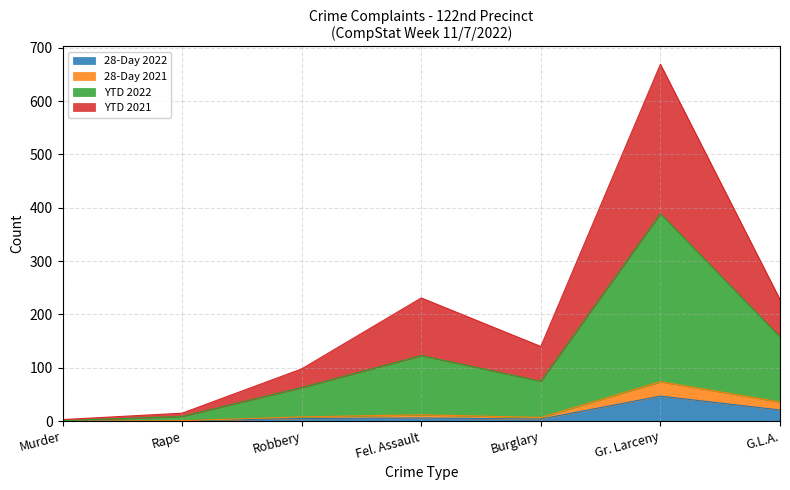

At which label does 28-Day 2022 reach its peak?

Gr. Larceny